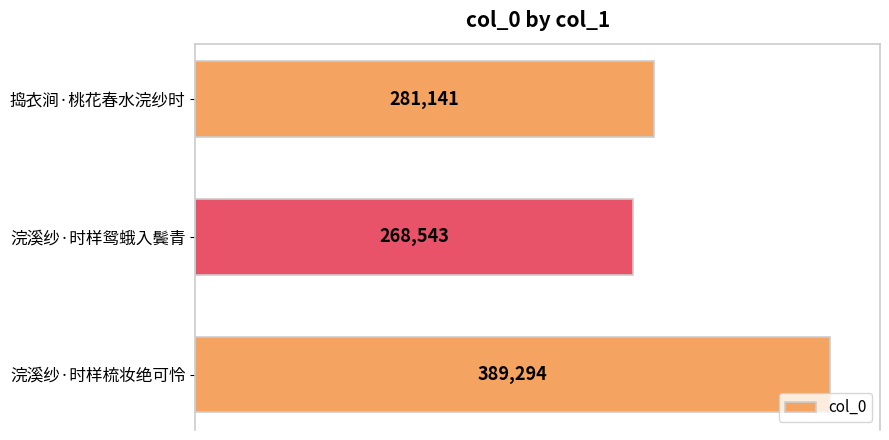

Does the chart contain stacked bars?

No